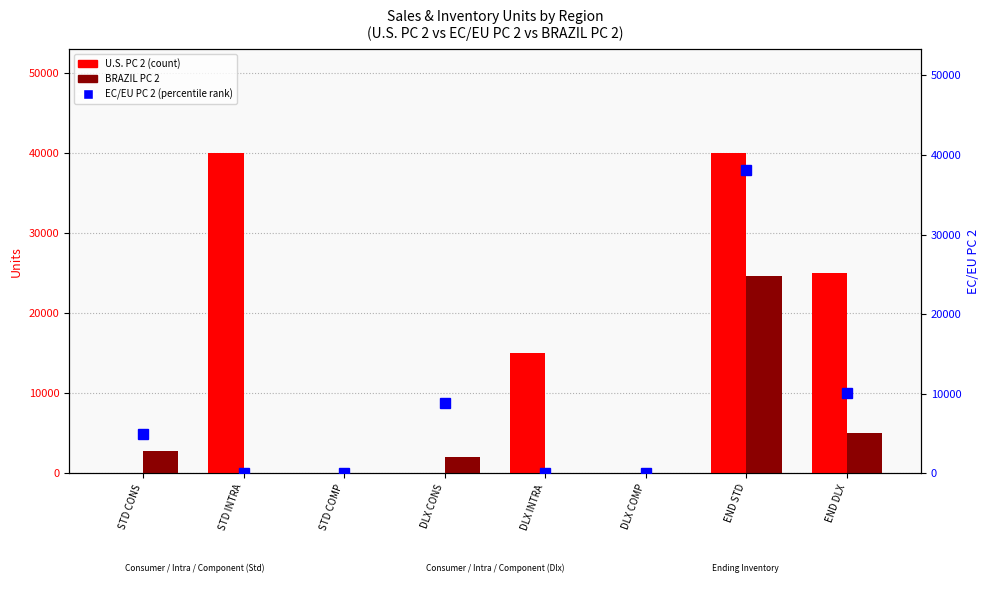

List the series in order of their peak value, lowest first.

BRAZIL PC 2, EC/EU PC 2 (percentile rank), U.S. PC 2 (count)